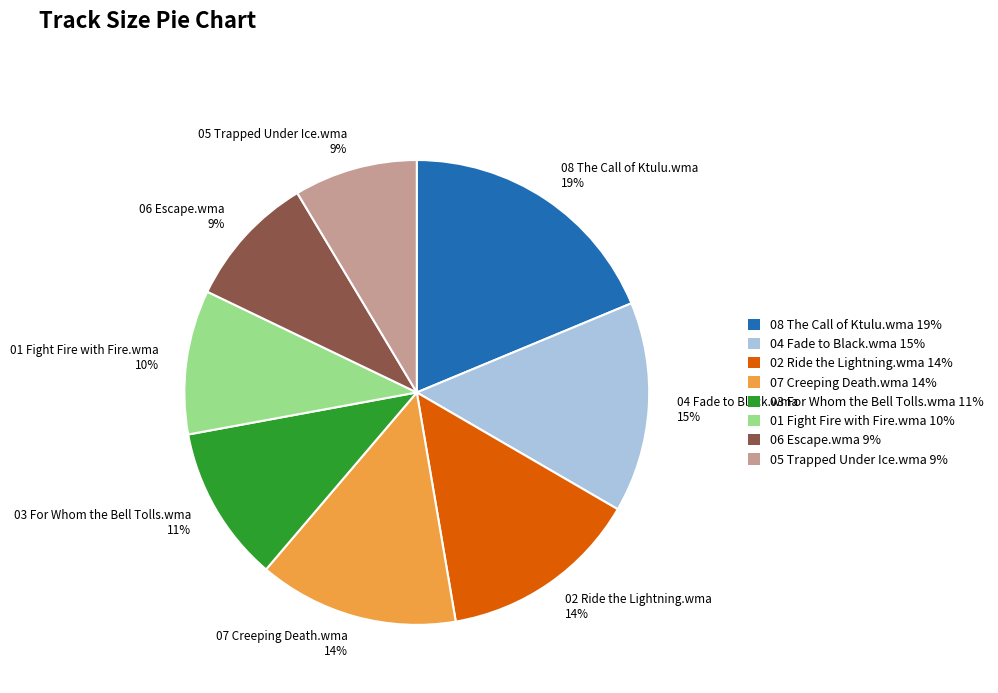

What percentage is the 07 Creeping Death.wma slice, to the nearest percent?

14%